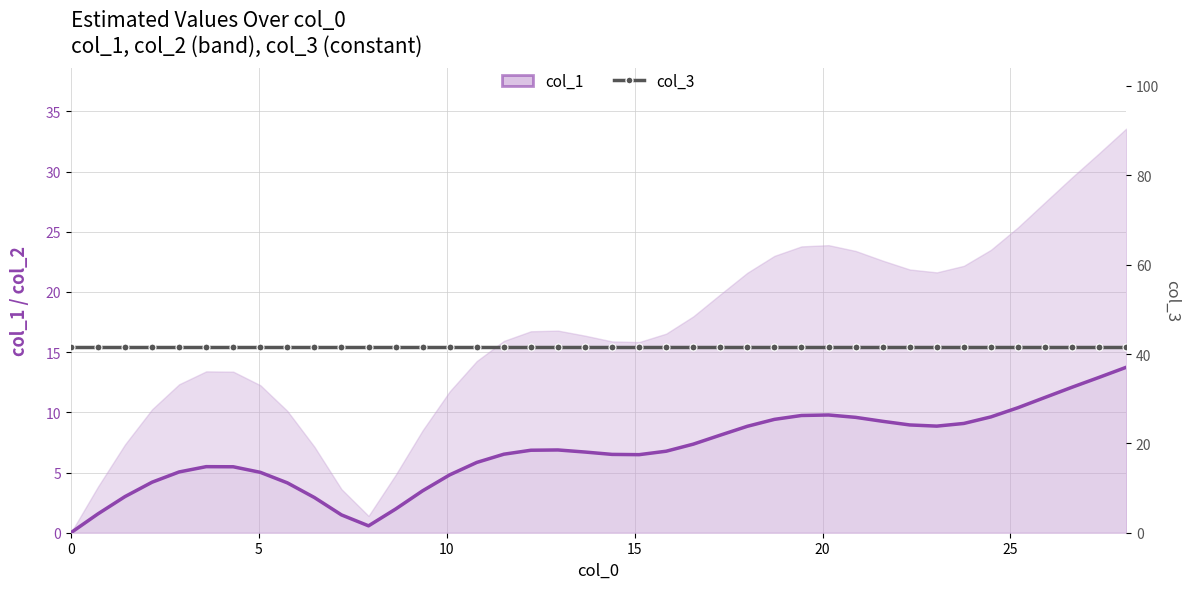

How many distinct data groups are displayed?

2